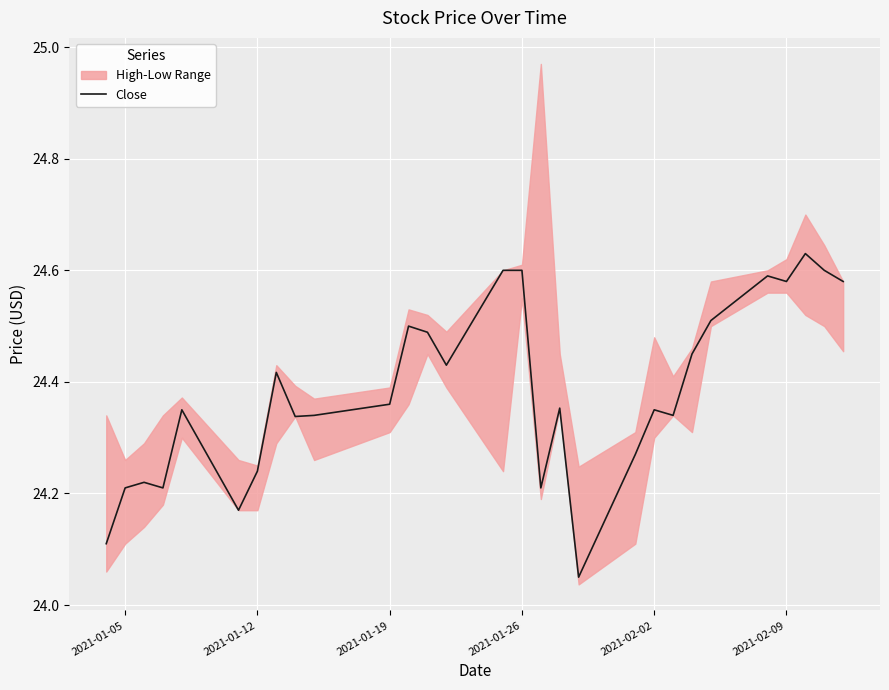

What is the difference between the second highest and second lowest values?

0.5